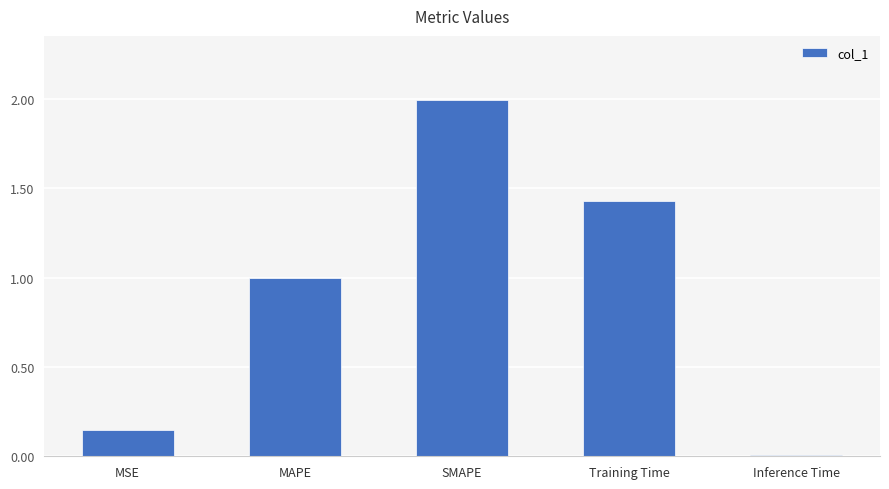

What is the sum of the values at SMAPE and Inference Time?

2.0